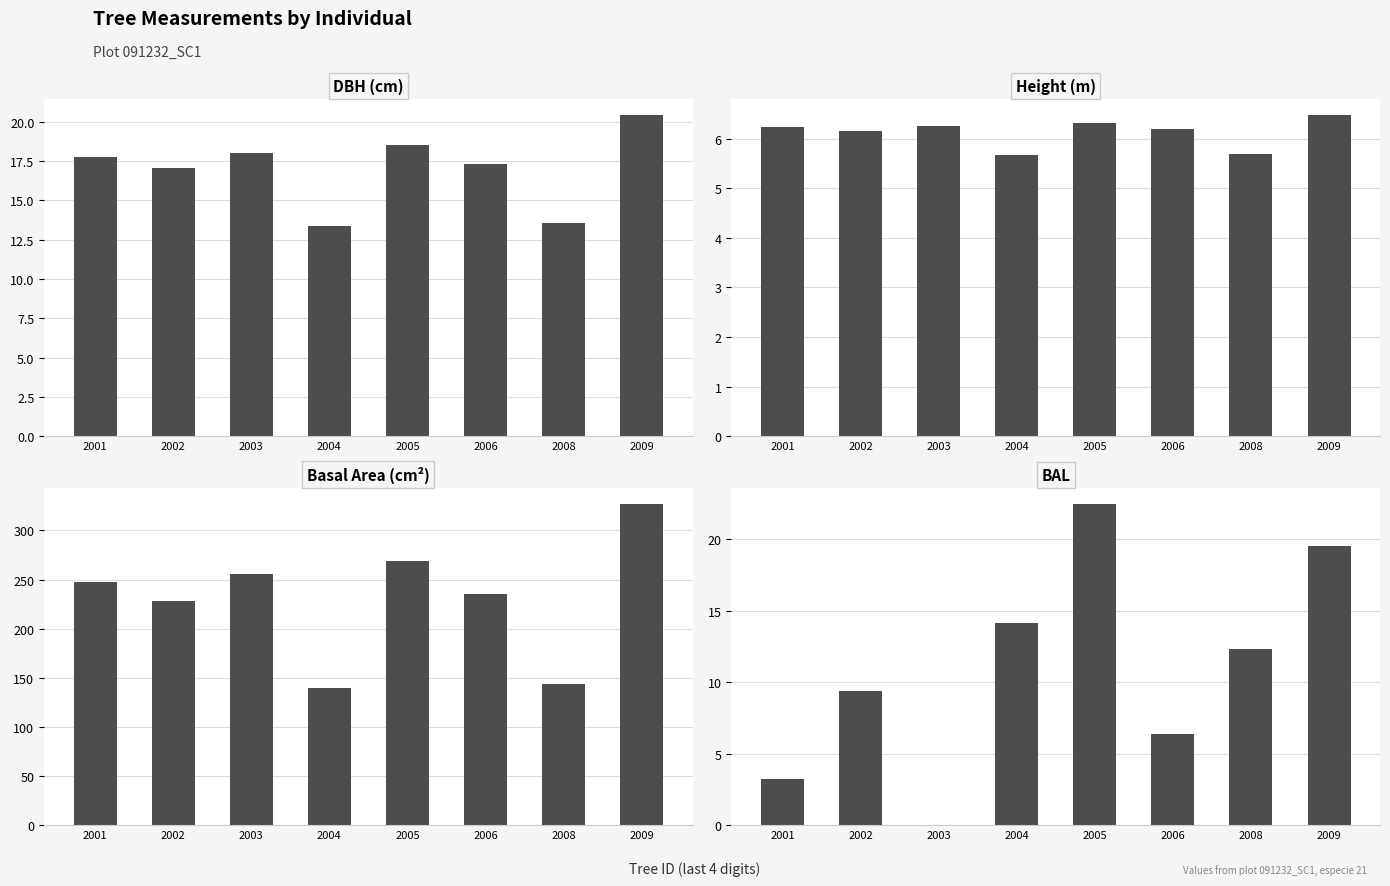

How many data points does each series have?

8